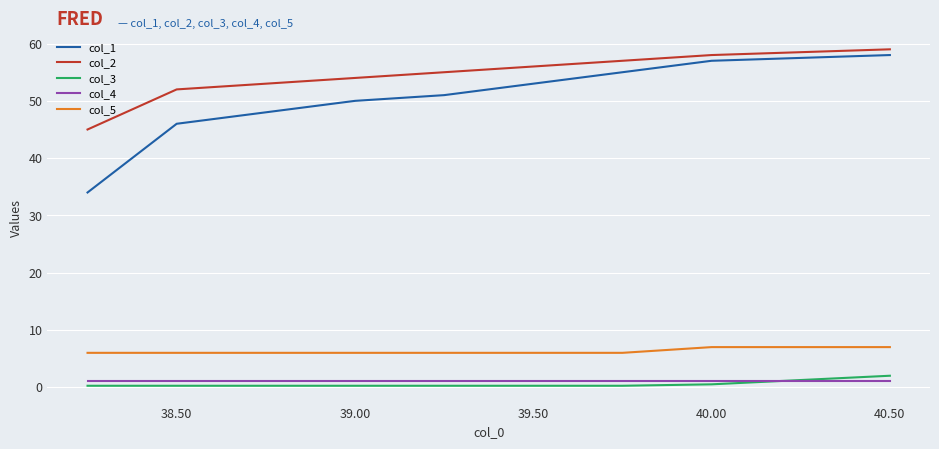

Which series has the largest total across all categories?

col_2